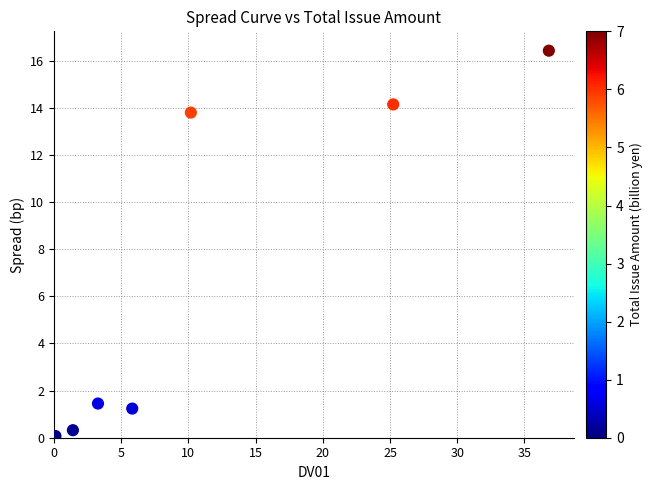

What Y value in the scatter plot is closest to 8?

13.8